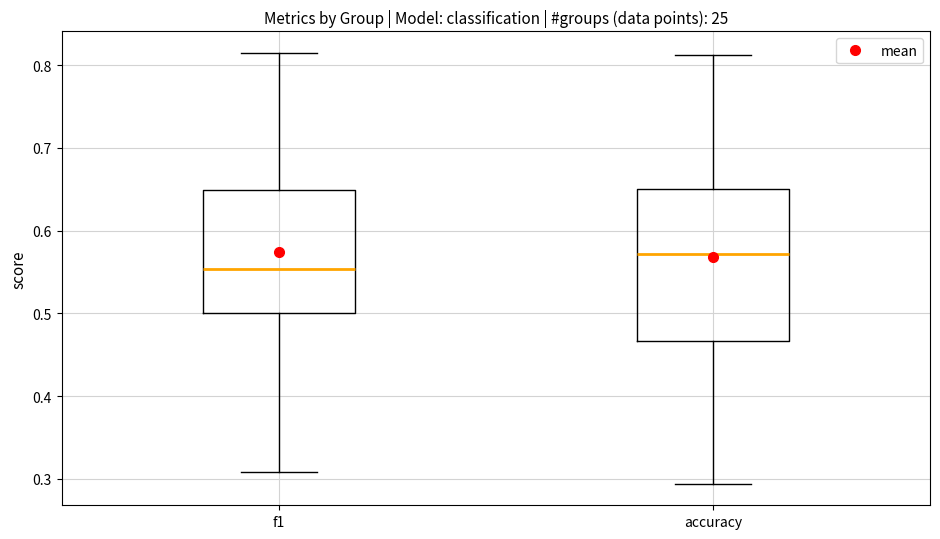

Reading left to right, read every box against the y-axis: the position of its median line, the range the box covers, and the ends of its whiskers. The values are not printed on the chart, so give them approximately, as read against the axis.

f1: median 0.55, box 0.50 to 0.65, whiskers 0.31 to 0.81
accuracy: median 0.57, box 0.47 to 0.65, whiskers 0.29 to 0.81